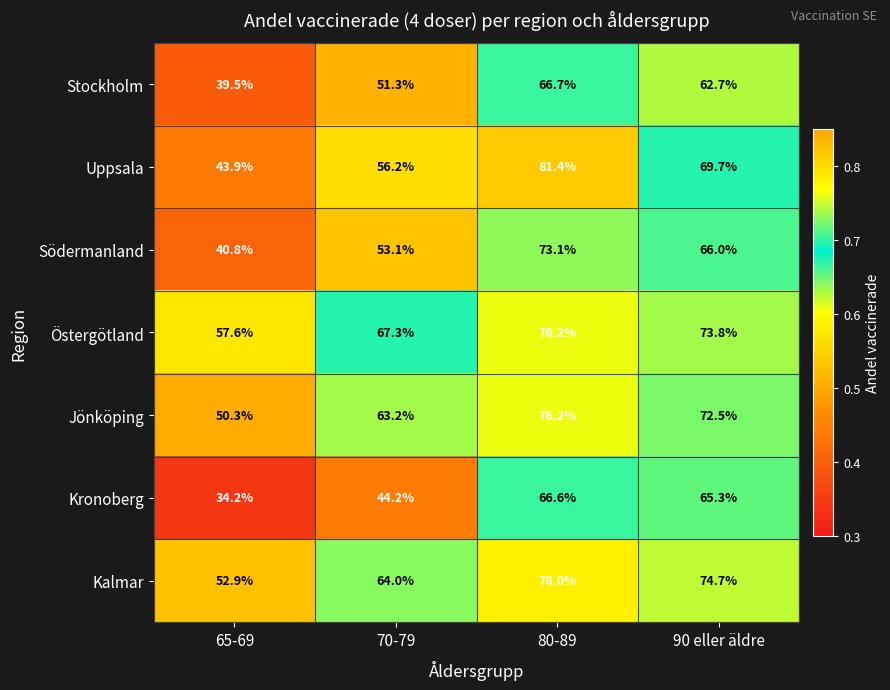

Is the value of Uppsala at 80-89 greater than the value of Stockholm at 70-79?

Yes